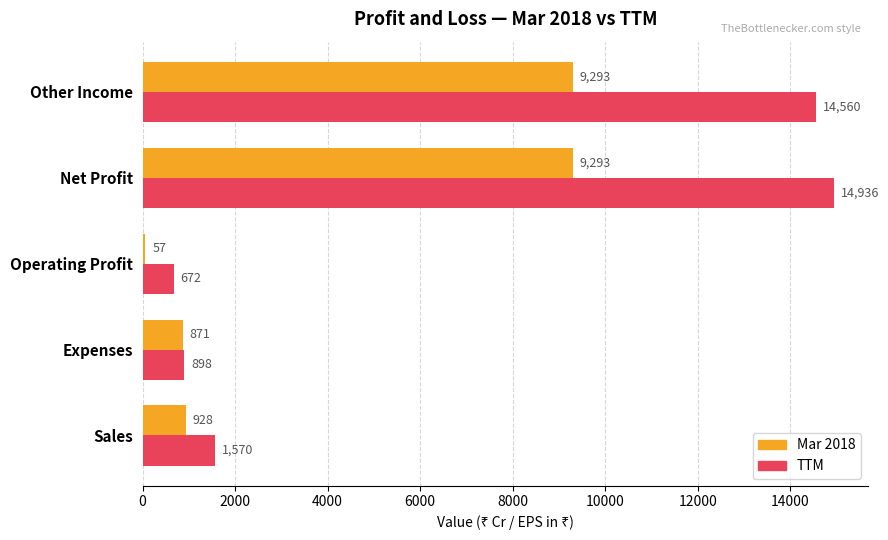

What is the total value across all series at Operating Profit?

729